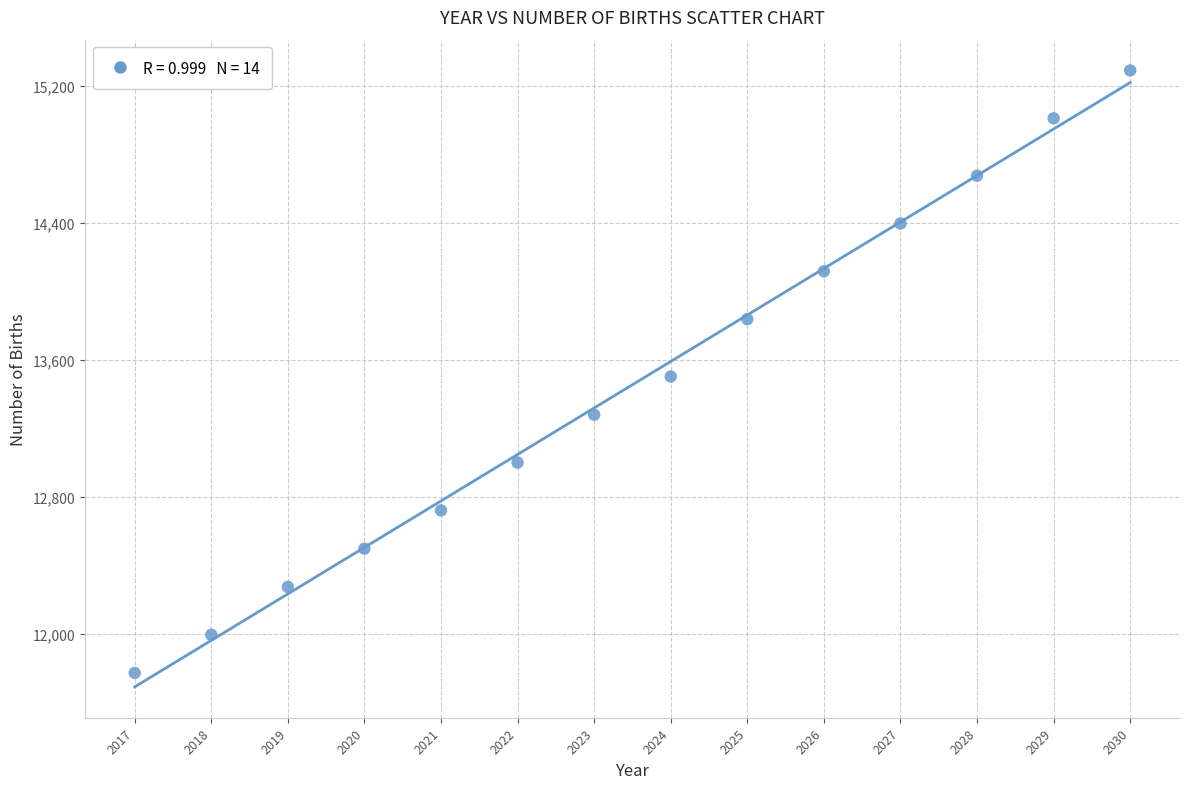

What is the range of Y values (max minus min)?

3515.1